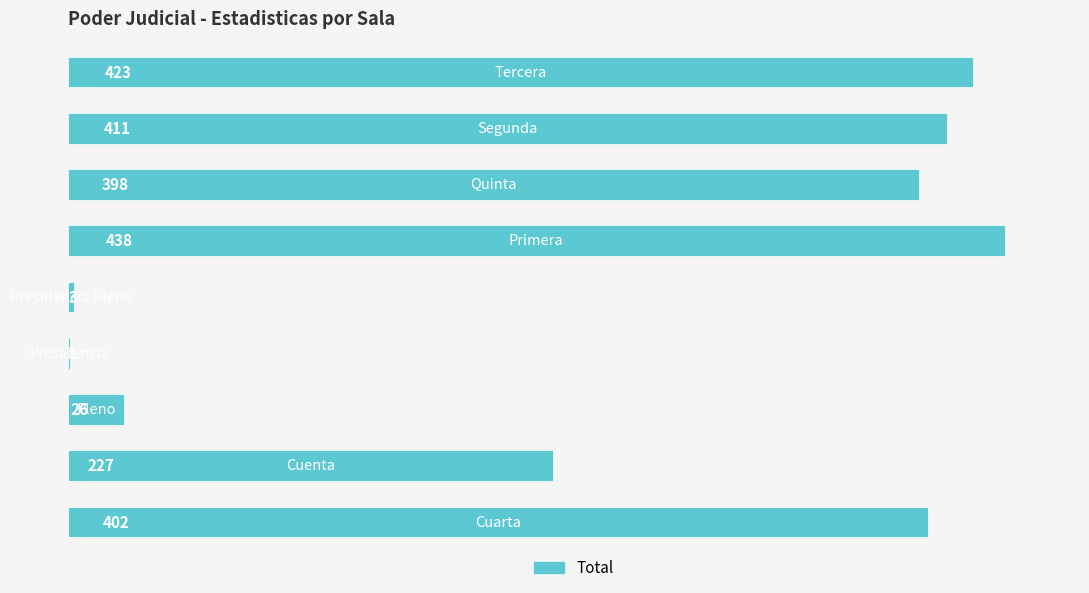

What is the greatest value displayed?

438